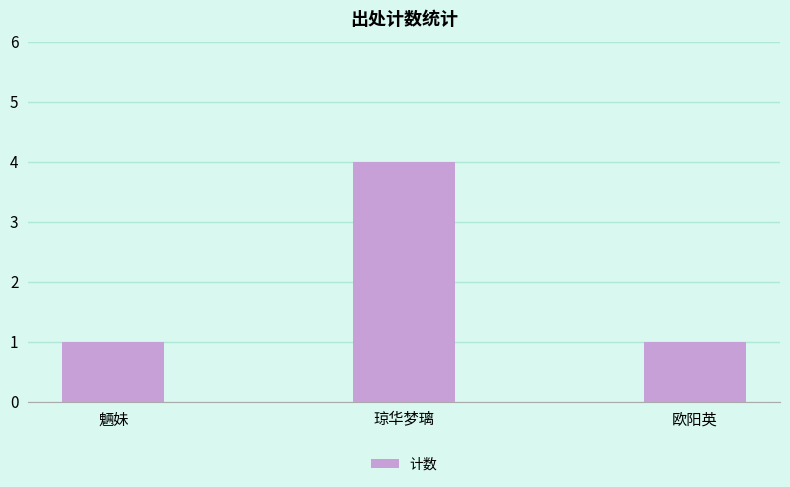

Reading left to right, list all the values displayed in this chart.

1	4	1